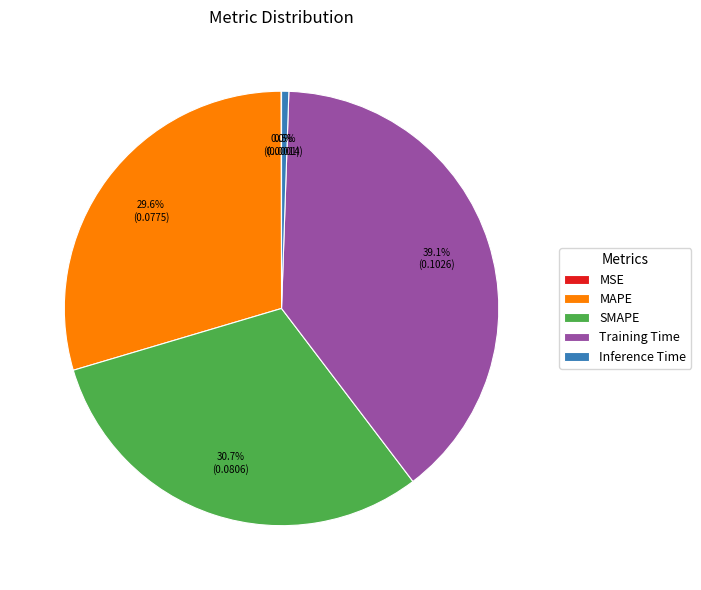

Does any single category account for the majority?

No